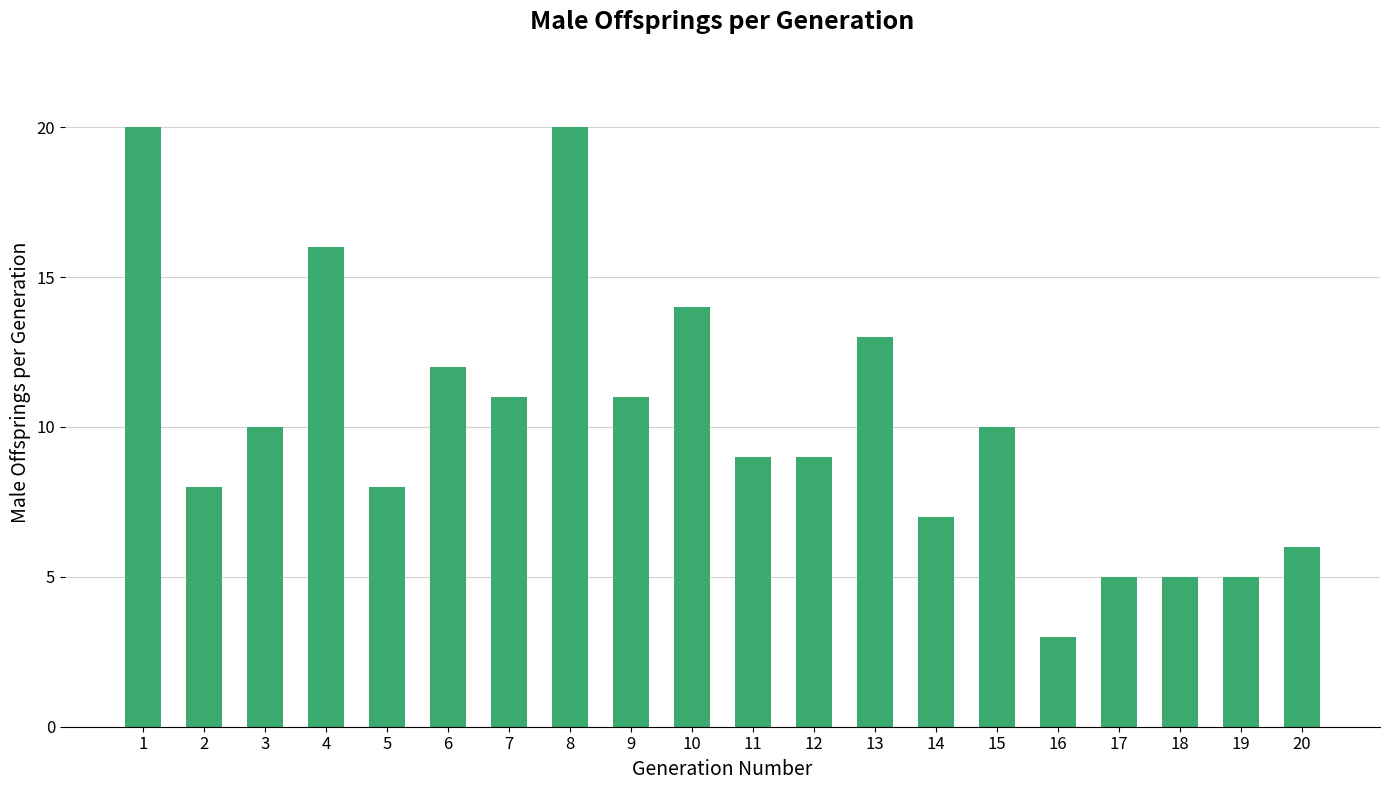

What value does the data have at 1, to the nearest 10?

20